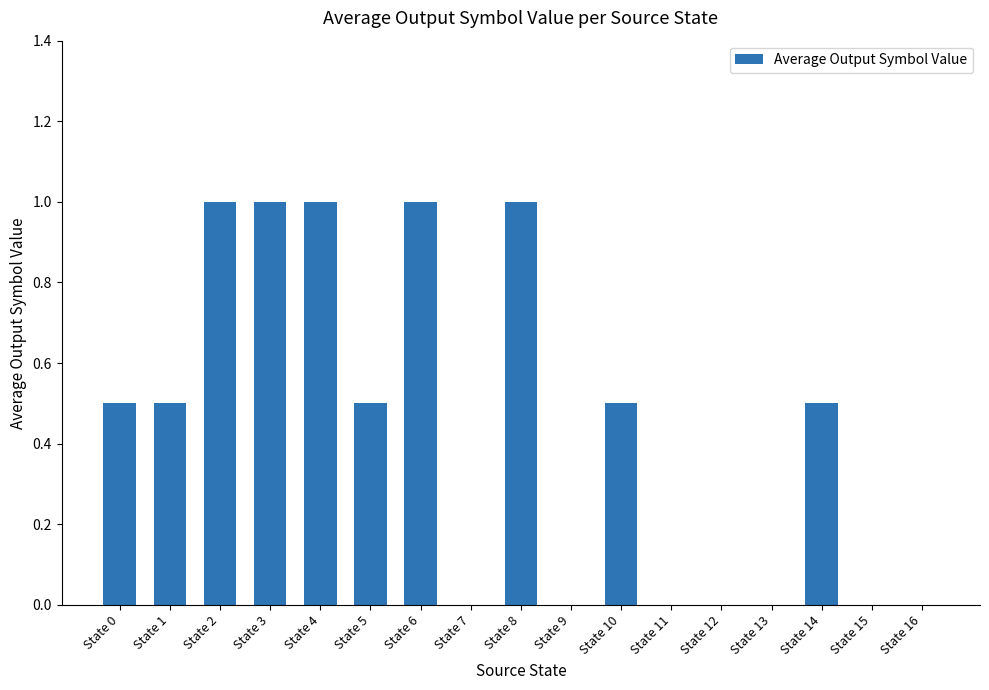

Reading right to left, transcribe all the data shown in this chart.

State 16=0.0	State 15=0.0	State 14=0.5	State 13=0.0	State 12=0.0	State 11=0.0	State 10=0.5	State 9=0.0	State 8=1.0	State 7=0.0	State 6=1.0	State 5=0.5	State 4=1.0	State 3=1.0	State 2=1.0	State 1=0.5	State 0=0.5